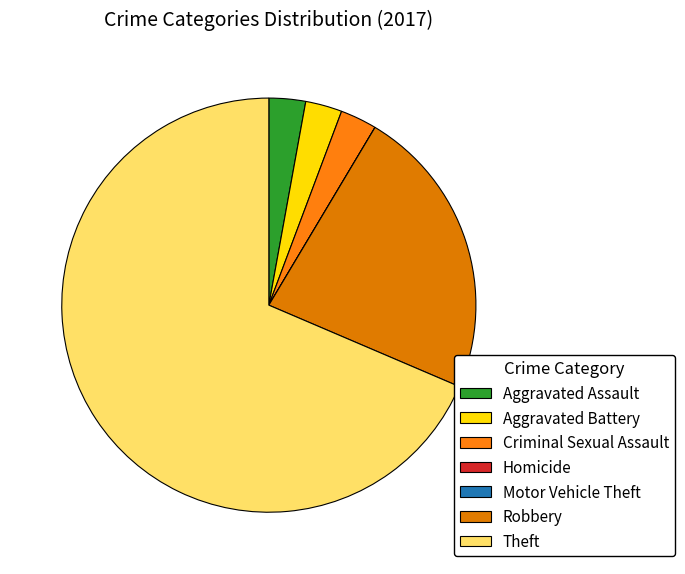

Count the number of slices in the pie.

7